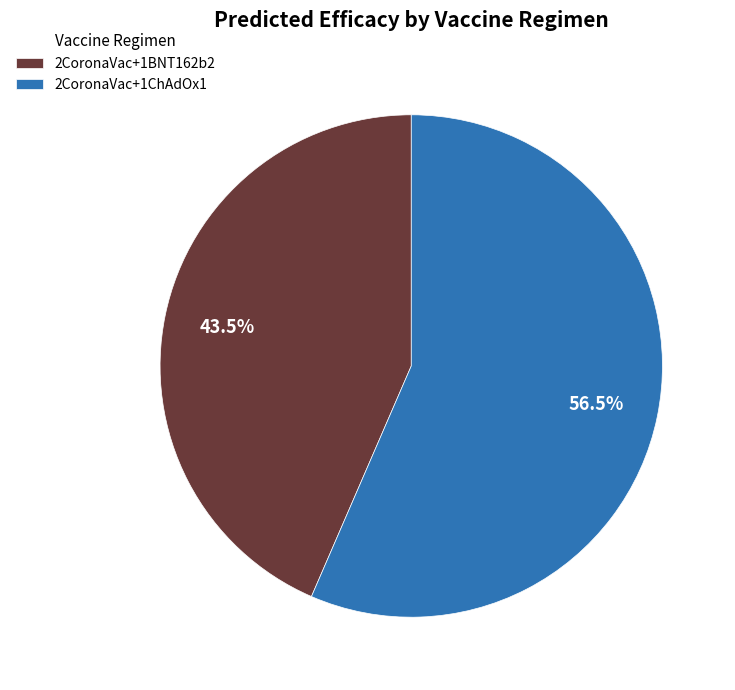

What is the ratio of the value at 2CoronaVac+1ChAdOx1 to the value at 2CoronaVac+1BNT162b2?

1.3